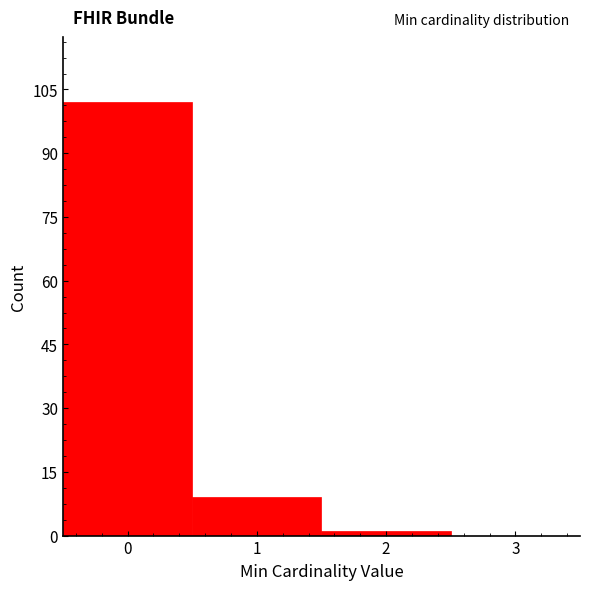

What is the height of the bar covering -0.5 to 0.5 on the x-axis? The values are not printed on the chart, so give them approximately, as read against the axis.

102